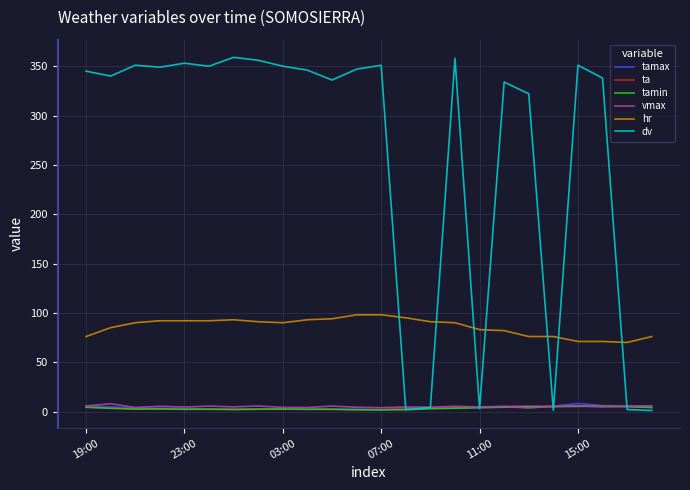

Which series has the largest range (max minus min)?

dv